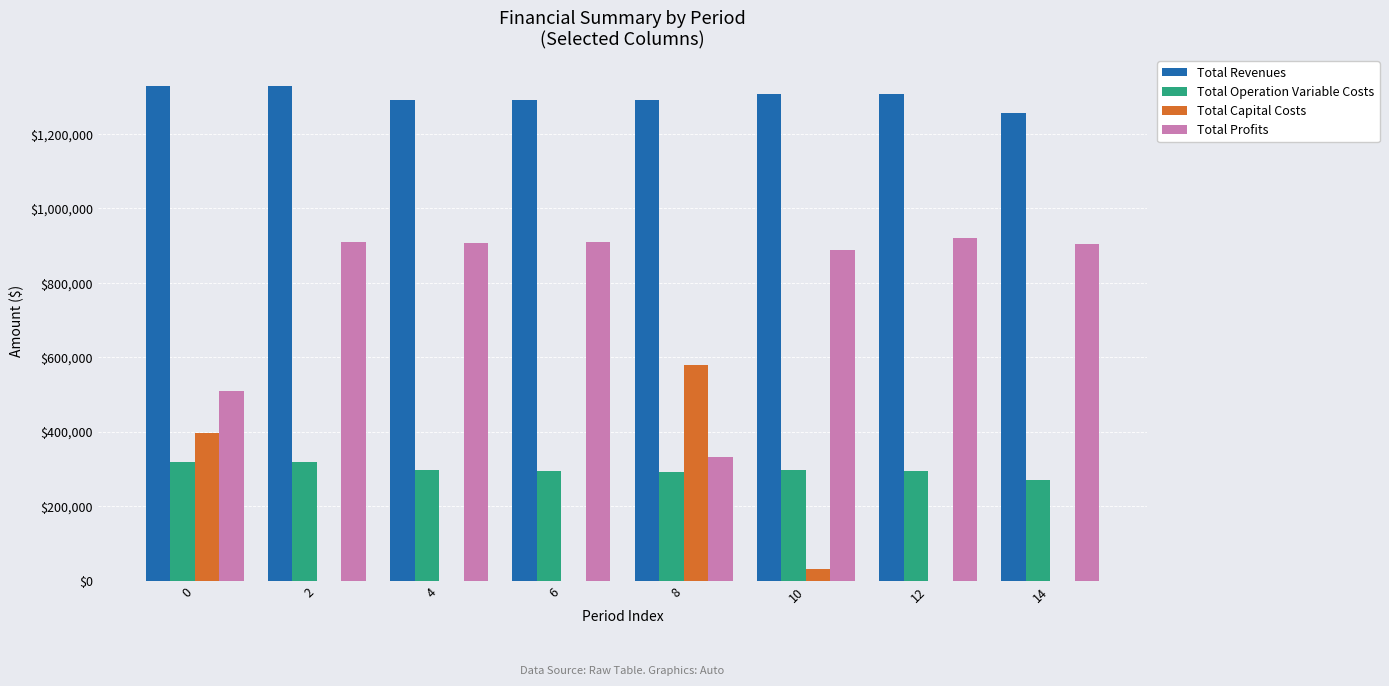

How many distinct data groups are displayed?

4